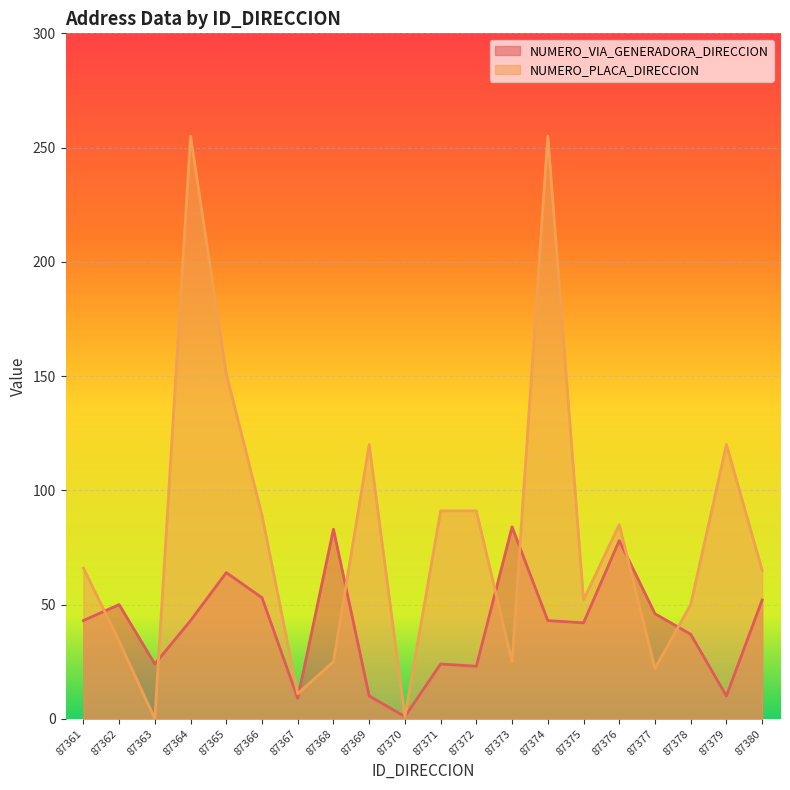

Reading right to left, transcribe all the data shown in this chart.

NUMERO_VIA_GENERADORA_DIRECCION: 87380=52	87379=10	87378=37	87377=46	87376=78	87375=42	87374=43	87373=84	87372=23	87371=24	87370=1	87369=10	87368=83	87367=9	87366=53	87365=64	87364=43	87363=24	87362=50	87361=43
NUMERO_PLACA_DIRECCION: 87380=65	87379=120	87378=50	87377=22	87376=85	87375=52	87374=255	87373=25	87372=91	87371=91	87370=1	87369=120	87368=25	87367=11	87366=89	87365=151	87364=255	87363=0	87362=34	87361=66